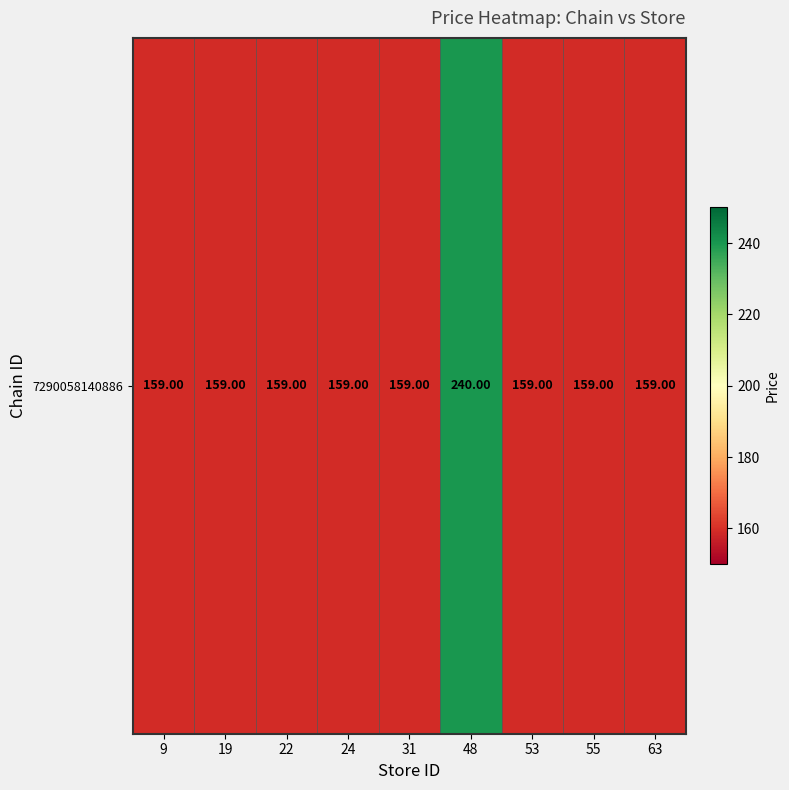

Count the number of data series in this chart.

1